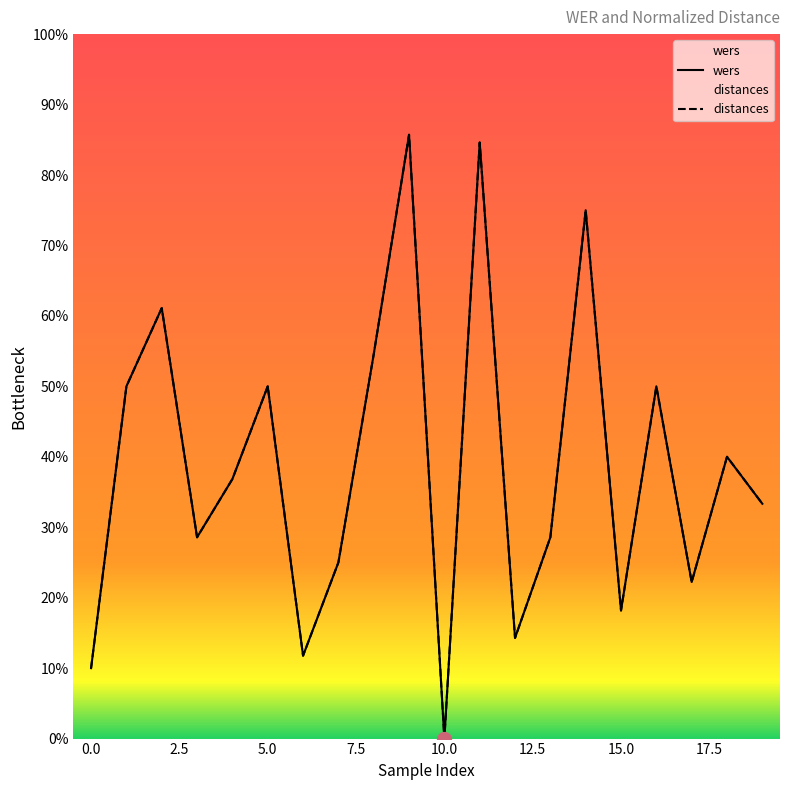

What is the average value?

0.4